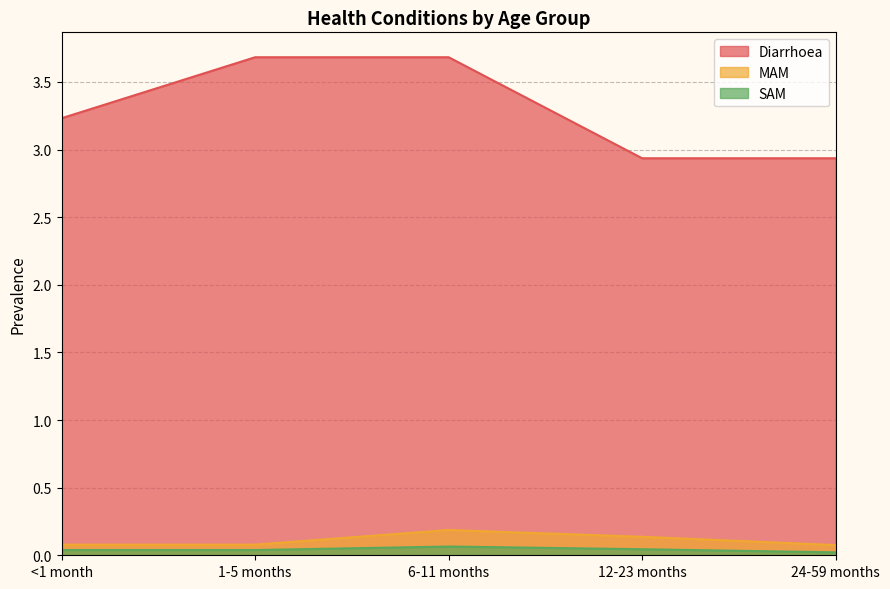

Does the chart have visible grid lines?

Yes